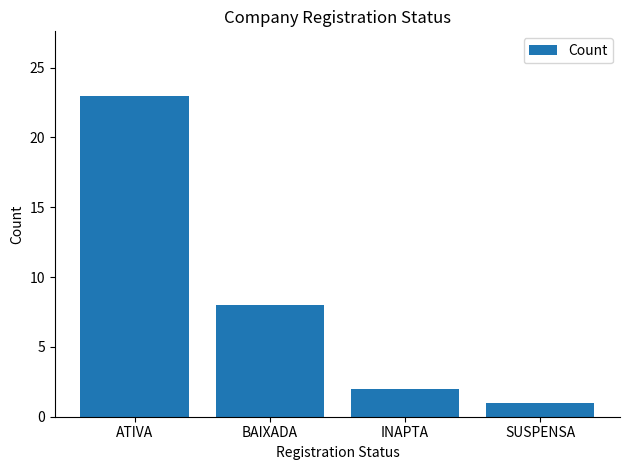

What is the difference between the values at SUSPENSA and ATIVA?

22